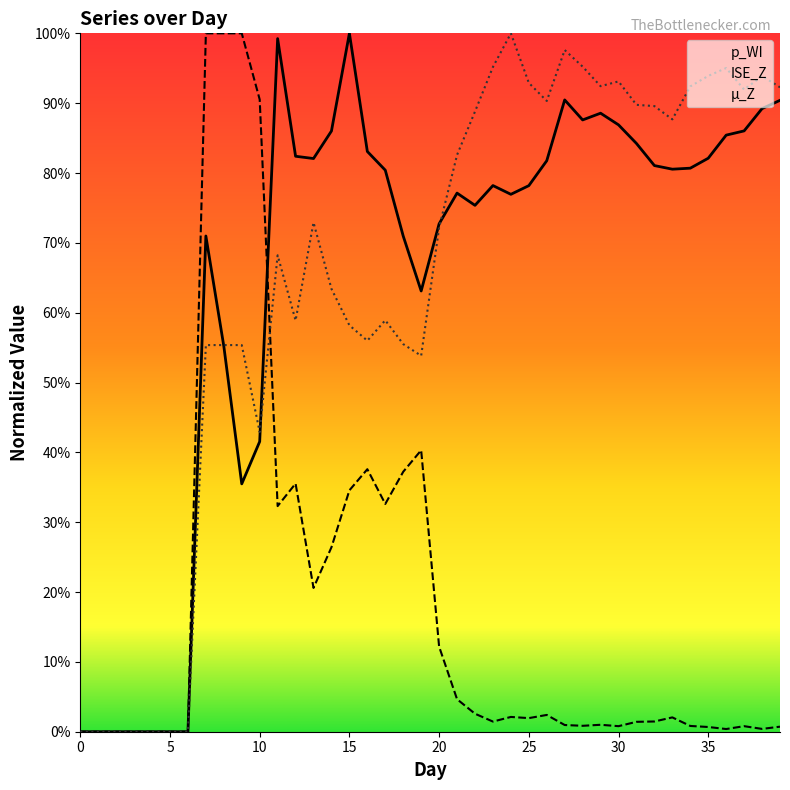

Where is the first local minimum for p_WI?

9